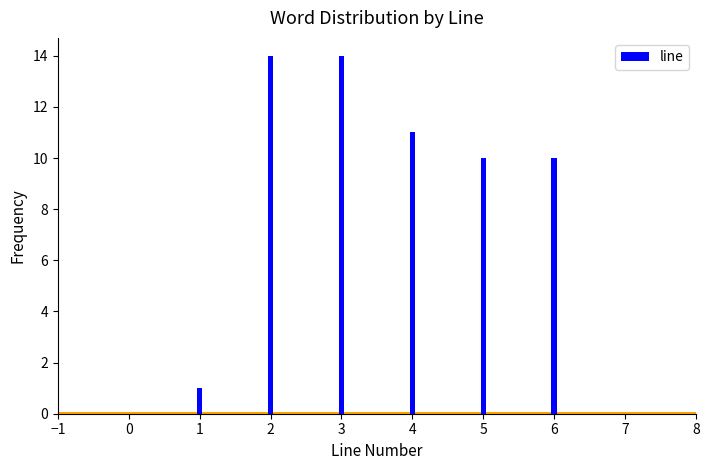

Reading left to right, transcribe all the data shown in this chart.

1	14	14	11	10	10